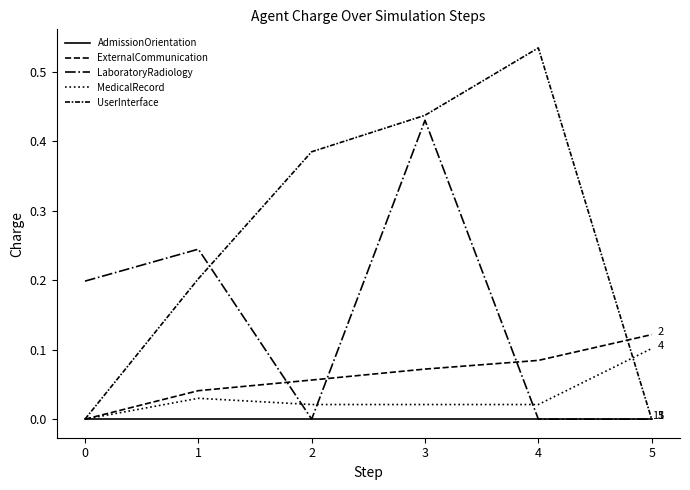

Which series has the largest range (max minus min)?

UserInterface